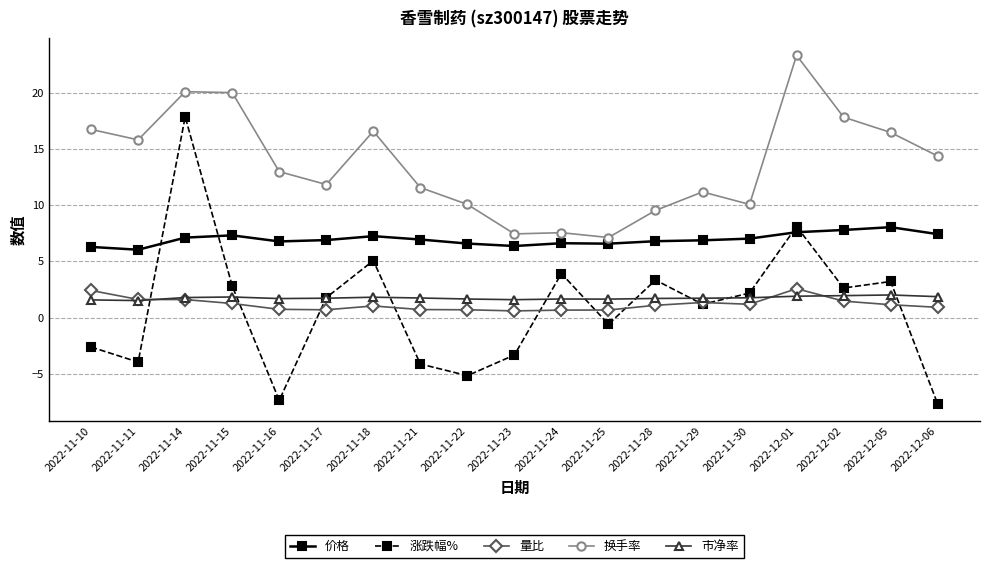

At 2022-11-21, list the series in order from largest to smallest.

换手率, 价格, 市净率, 量比, 涨跌幅%